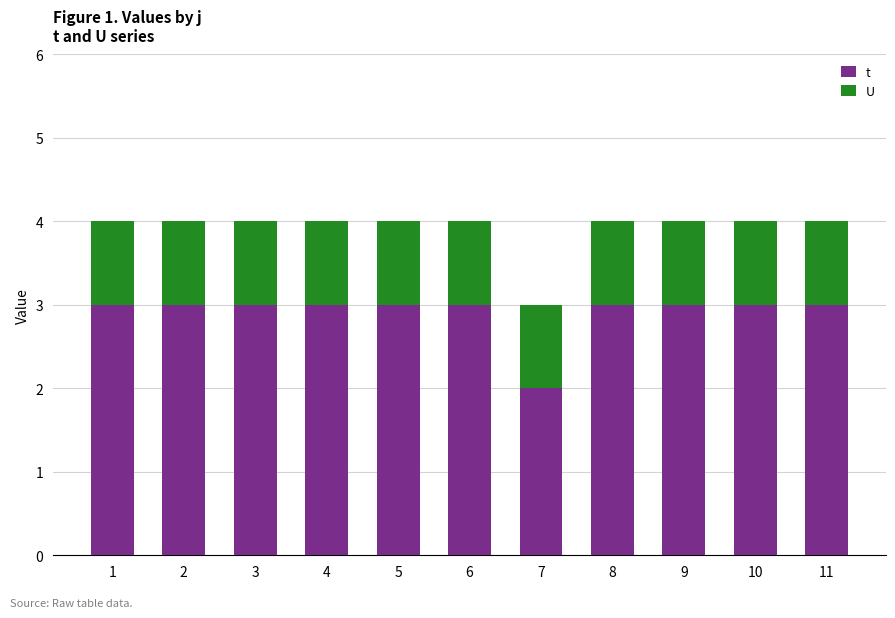

Reading left to right, list the values for the t series.

3	3	3	3	3	3	2	3	3	3	3